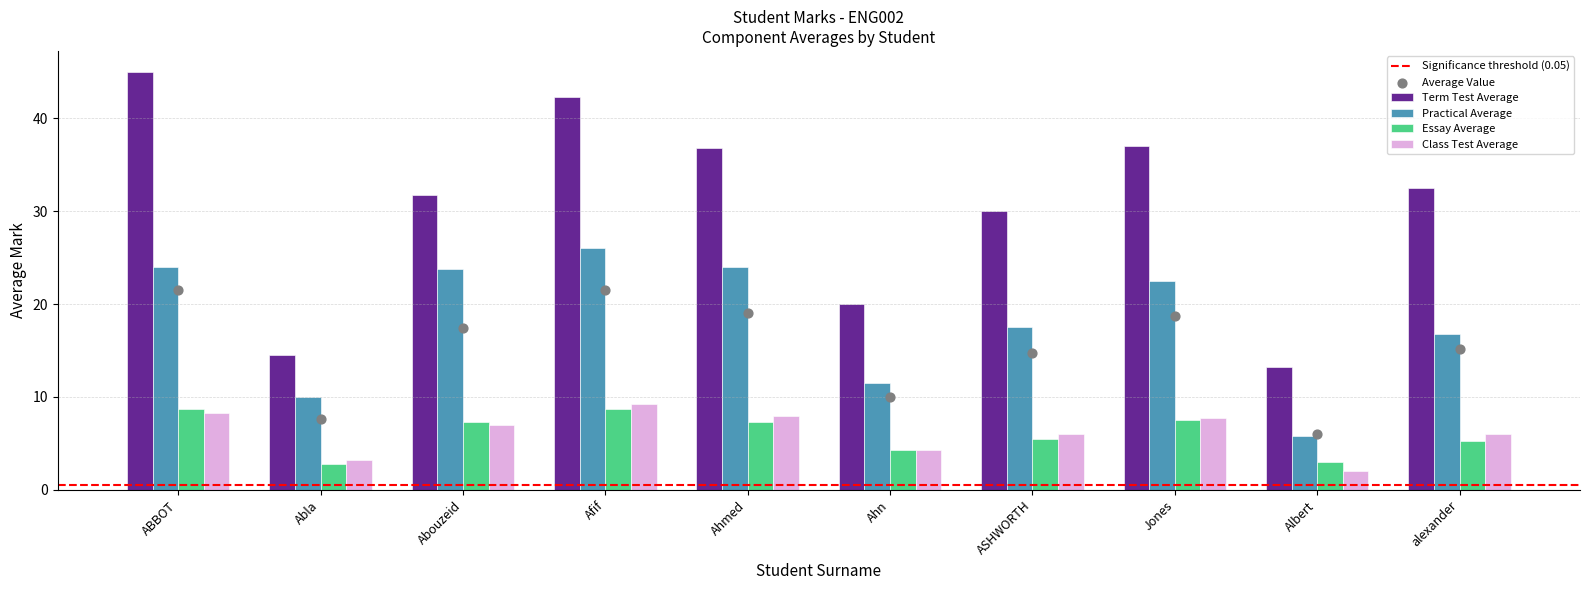

Which series has the largest total across all categories?

Term Test Average